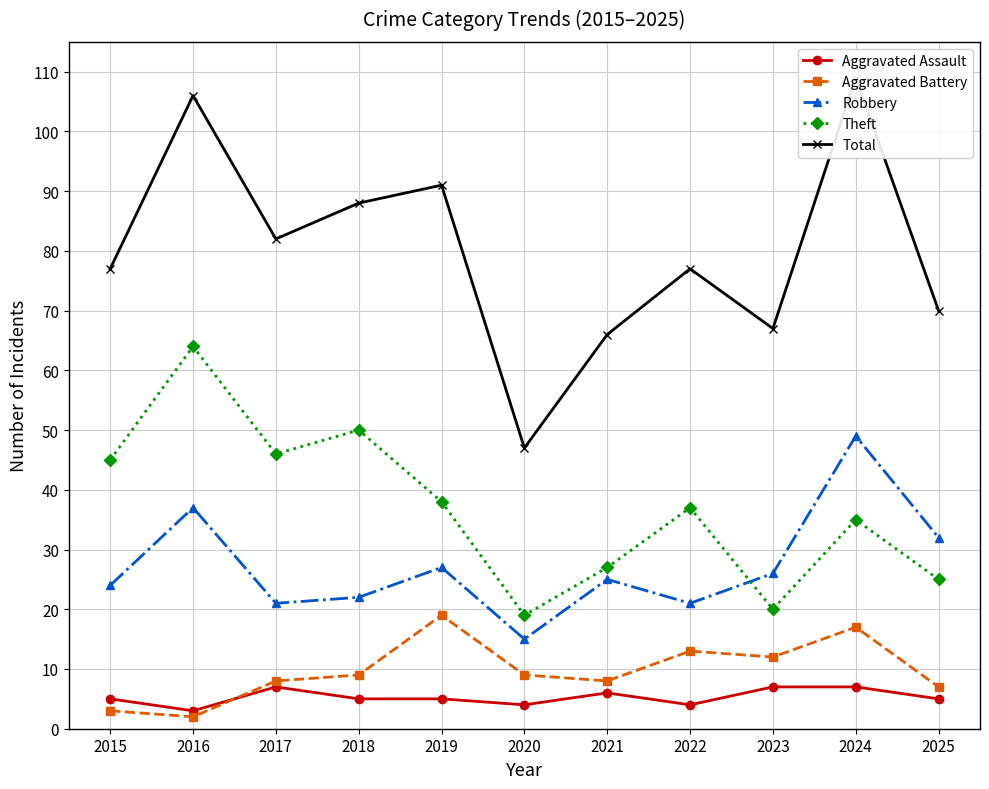

Reading left to right, list all the values displayed in this chart.

Aggravated Assault: 5	3	7	5	5	4	6	4	7	7	5
Aggravated Battery: 3	2	8	9	19	9	8	13	12	17	7
Robbery: 24	37	21	22	27	15	25	21	26	49	32
Theft: 45	64	46	50	38	19	27	37	20	35	25
Total: 77	106	82	88	91	47	66	77	67	109	70